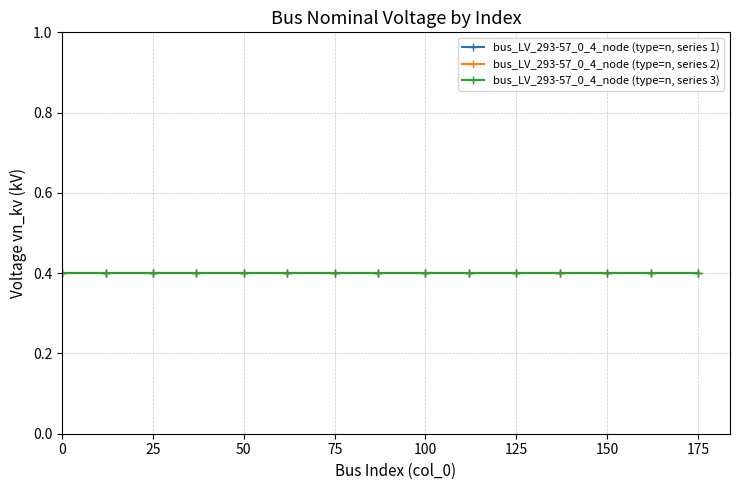

Reading left to right, what are all the values shown in this chart?

vn_kv_type_n: 0.4	0.4	0.4	0.4	0.4	0.4	0.4	0.4	0.4	0.4	0.4	0.4	0.4	0.4	0.4
vn_kv_cumulative_mean: 0.4	0.4	0.4	0.4	0.4	0.4	0.4	0.4	0.4	0.4	0.4	0.4	0.4	0.4	0.4
vn_kv_rolling_std: 0.0	0.0	0.0	0.0	0.0	0.0	0.0	0.0	0.0	0.0	0.0	0.0	0.0	0.0	0.0